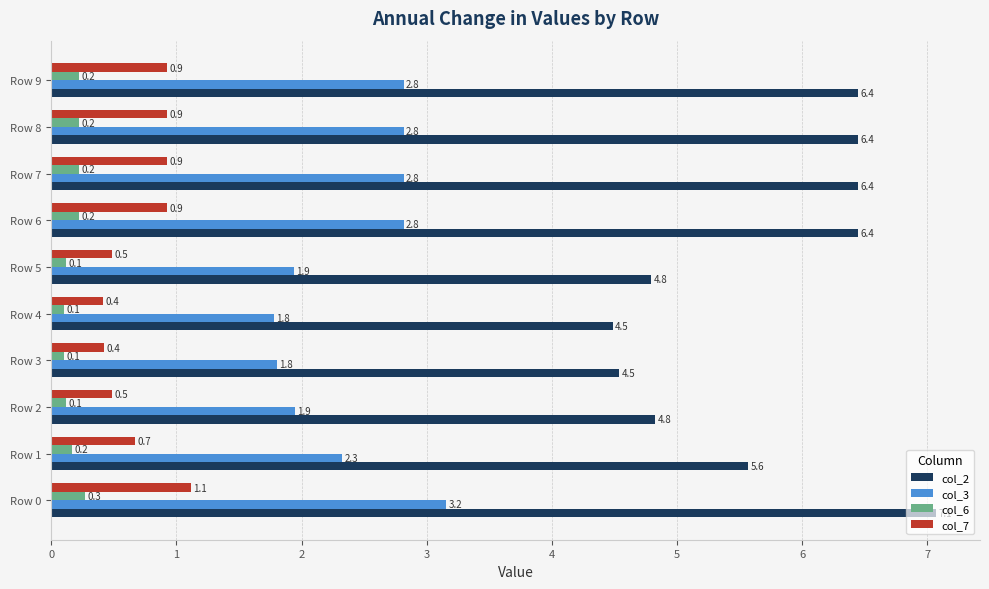

Count the number of categories in the chart.

10